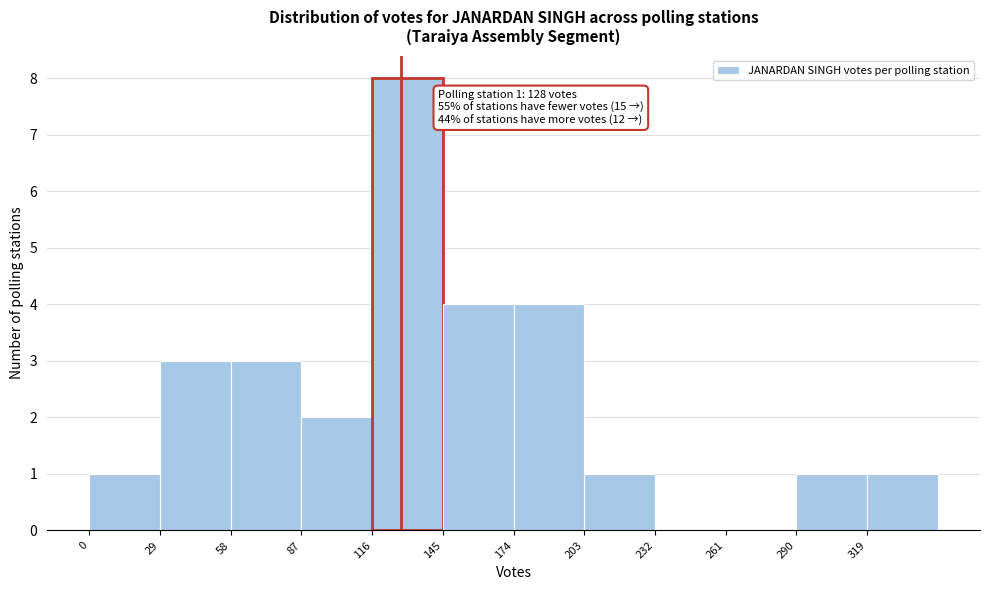

Which range on the x-axis has the tallest bar?

116 to 145